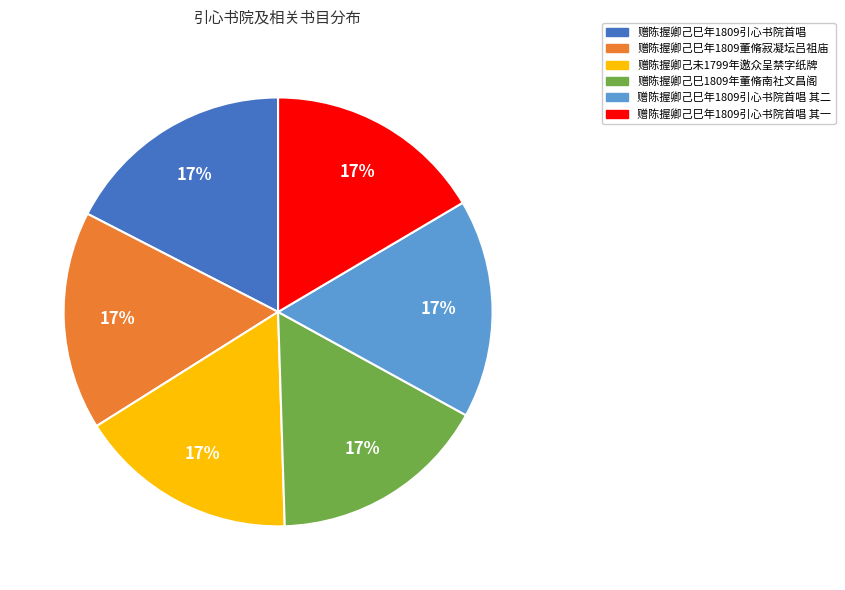

Does any single category account for the majority?

No